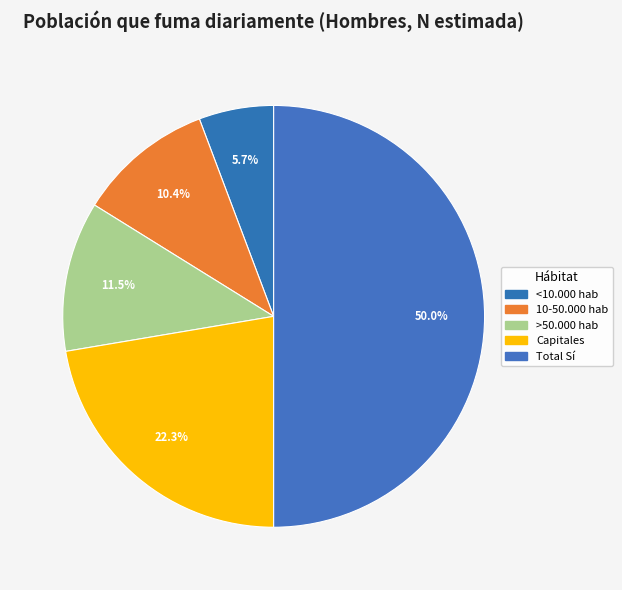

Is Total Sí the majority of the pie?

No